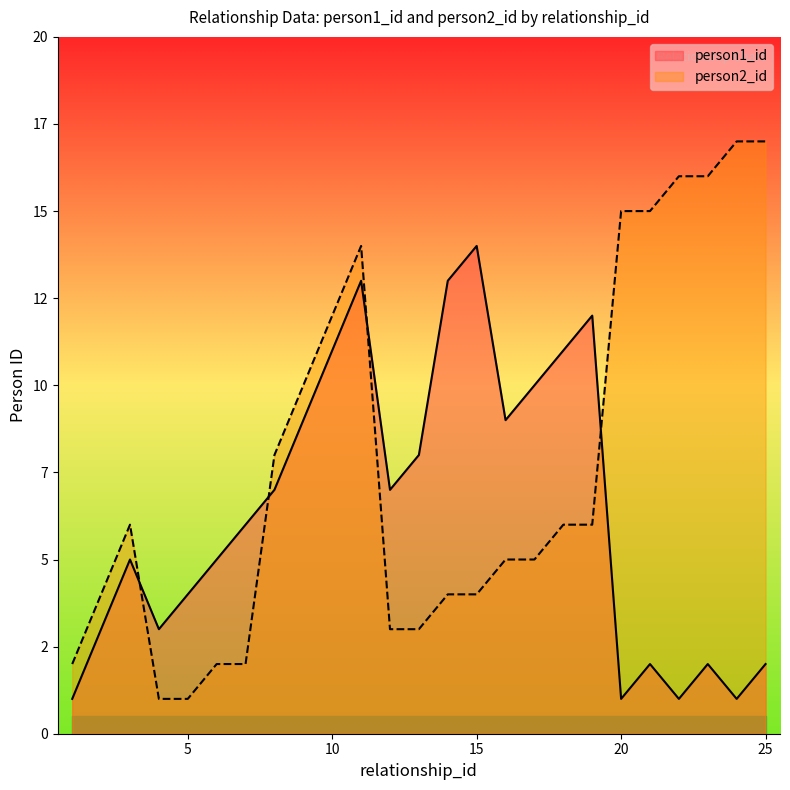

At how many categories does at least one series exceed 1?

25